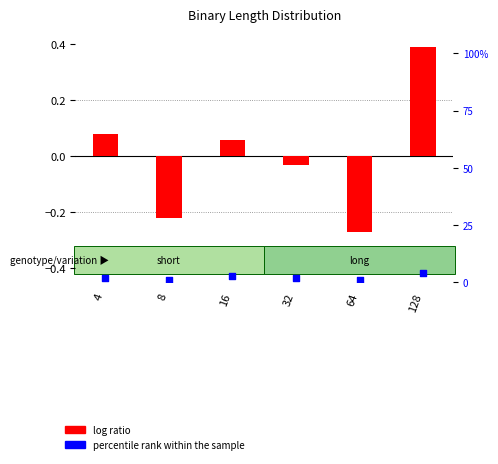

What are all the series names shown in the legend?

log ratio, percentile rank within the sample